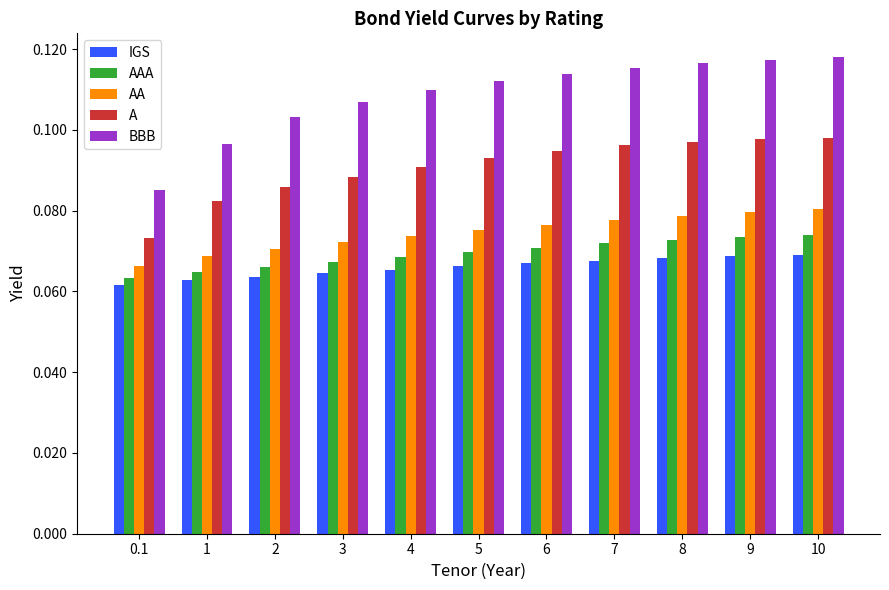

What are all the series names shown in the legend?

IGS, AAA, AA, A, BBB